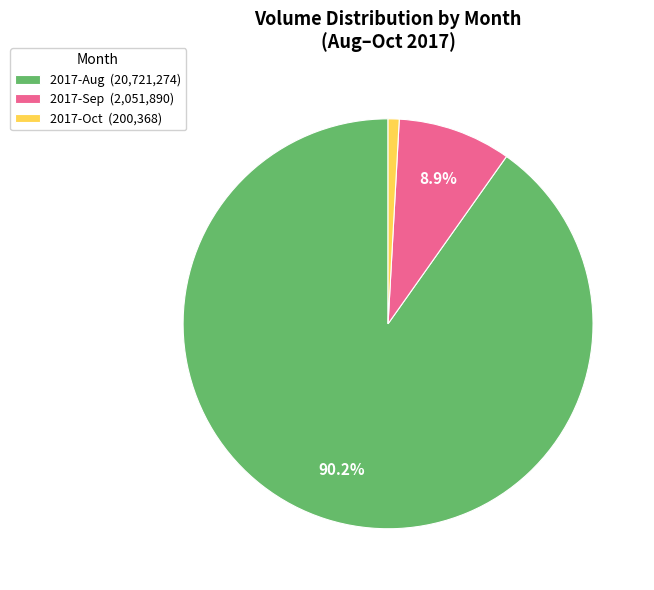

What is the majority slice?

2017-Aug (20,721,274)